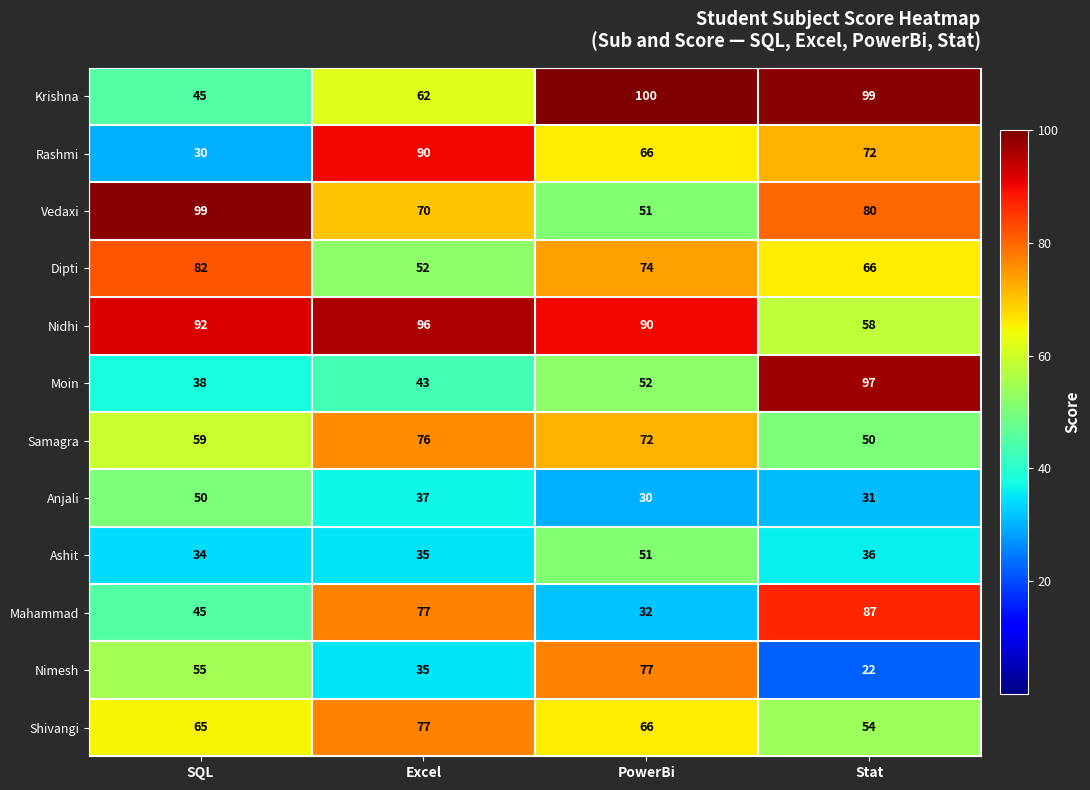

How many data points does each series have?

4